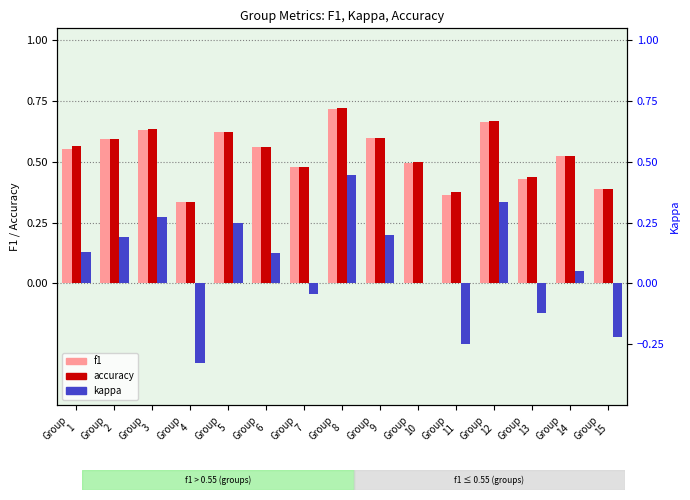

What is the total value across all series at Group
4?

0.3